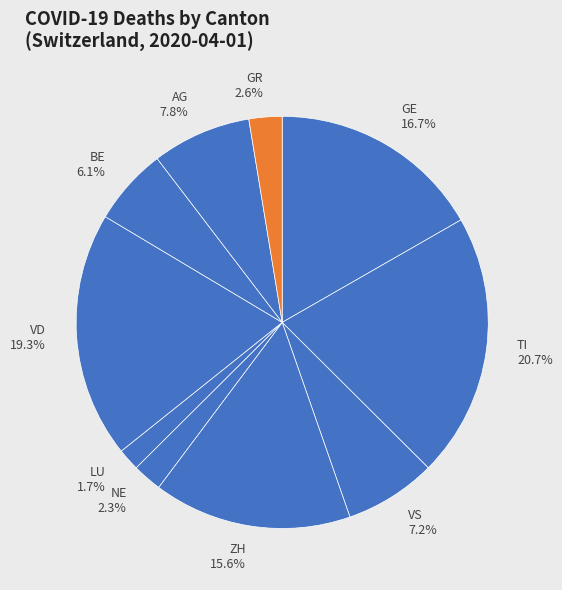

Is ZH the majority of the pie?

No